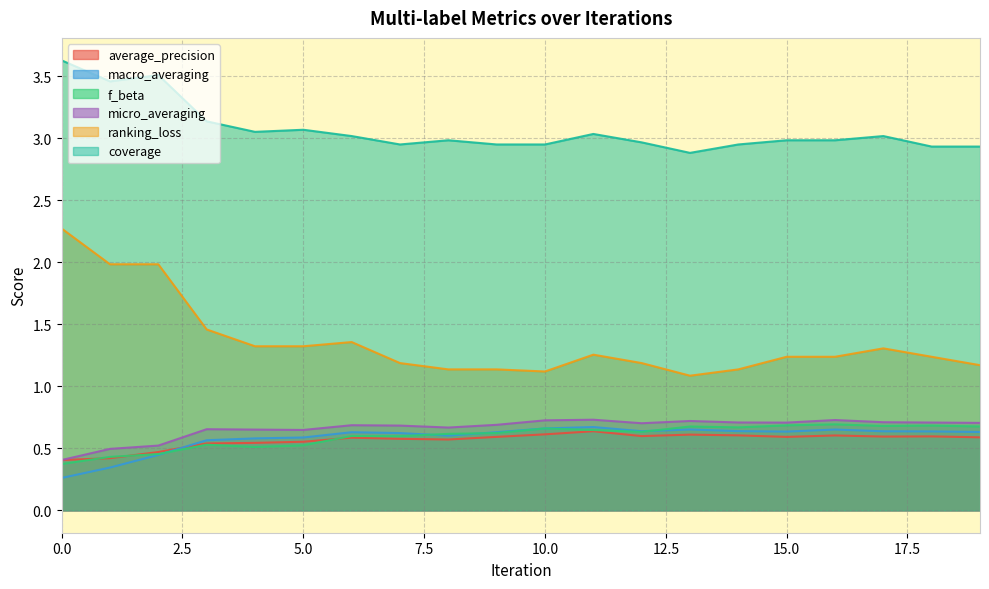

Reading left to right, list all the values displayed in this chart.

average_precision: 0.4	0.4	0.5	0.5	0.5	0.6	0.6	0.6	0.6	0.6	0.6	0.6	0.6	0.6	0.6	0.6	0.6	0.6	0.6	0.6
macro_averaging: 0.3	0.3	0.4	0.6	0.6	0.6	0.6	0.6	0.6	0.6	0.7	0.7	0.6	0.7	0.6	0.6	0.7	0.6	0.6	0.6
f_beta: 0.4	0.4	0.5	0.5	0.5	0.5	0.6	0.6	0.6	0.6	0.7	0.6	0.6	0.7	0.7	0.7	0.7	0.7	0.7	0.7
micro_averaging: 0.4	0.5	0.5	0.7	0.7	0.6	0.7	0.7	0.7	0.7	0.7	0.7	0.7	0.7	0.7	0.7	0.7	0.7	0.7	0.7
ranking_loss: 2.3	2.0	2.0	1.5	1.3	1.3	1.4	1.2	1.1	1.1	1.1	1.3	1.2	1.1	1.1	1.2	1.2	1.3	1.2	1.2
coverage: 3.6	3.5	3.5	3.1	3.1	3.1	3.0	2.9	3.0	2.9	2.9	3.0	3.0	2.9	2.9	3.0	3.0	3.0	2.9	2.9